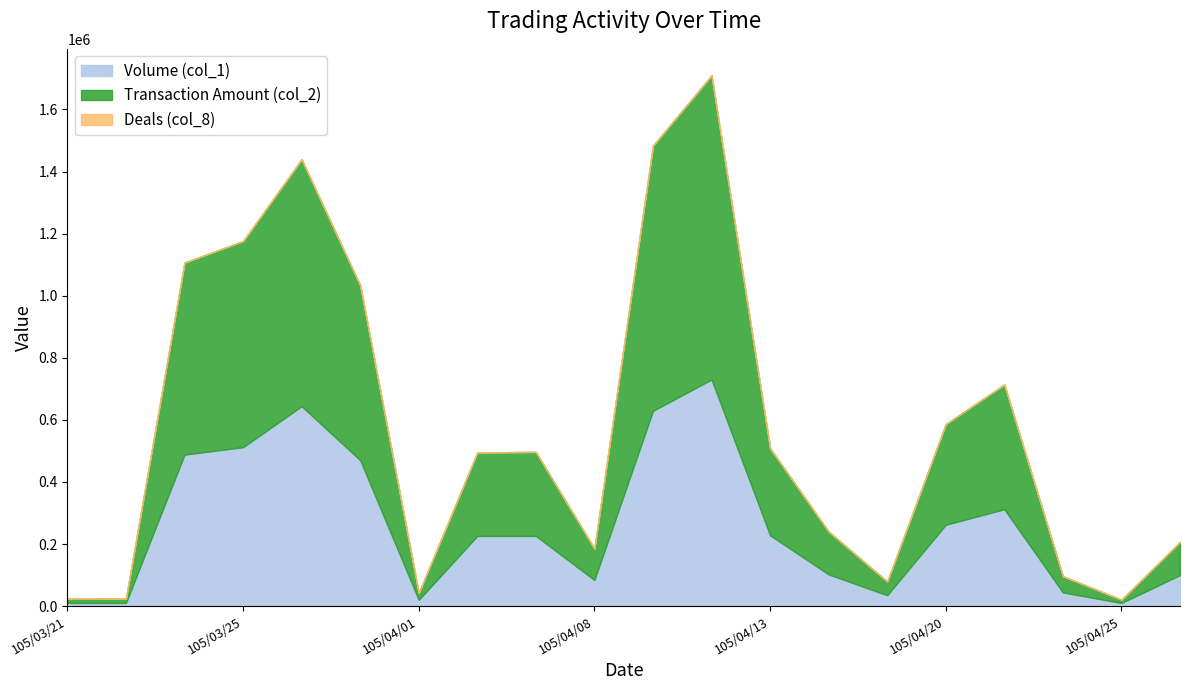

At which label does Deals (col_8) reach its peak?

105/04/12